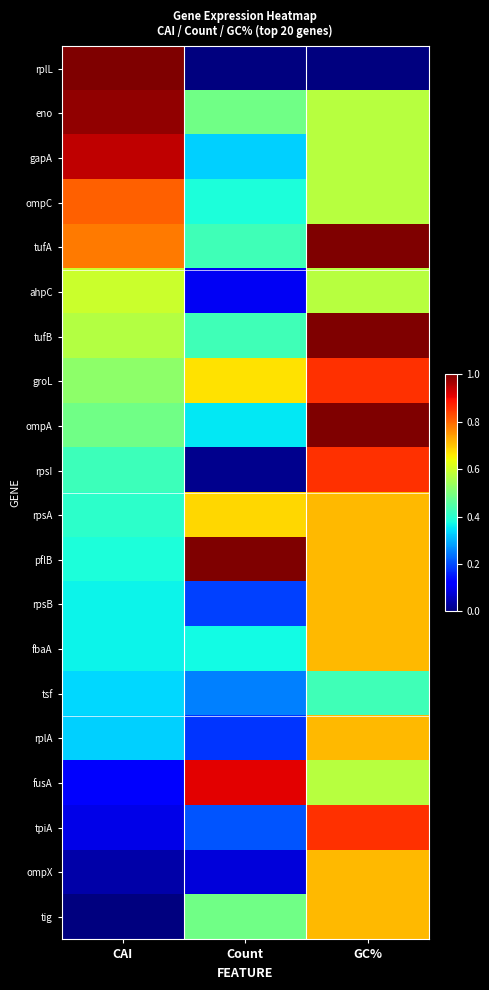

Reading left to right, extract all data points from this chart.

rplL: CAI=1.0	Count=0.0	GC%=0.0
eno: CAI=1.0	Count=0.5	GC%=0.6
gapA: CAI=0.9	Count=0.3	GC%=0.6
ompC: CAI=0.8	Count=0.4	GC%=0.6
tufA: CAI=0.8	Count=0.4	GC%=1.0
ahpC: CAI=0.6	Count=0.1	GC%=0.6
tufB: CAI=0.6	Count=0.4	GC%=1.0
groL: CAI=0.5	Count=0.7	GC%=0.9
ompA: CAI=0.5	Count=0.4	GC%=1.0
rpsI: CAI=0.4	Count=0.0	GC%=0.9
rpsA: CAI=0.4	Count=0.7	GC%=0.7
pflB: CAI=0.4	Count=1.0	GC%=0.7
rpsB: CAI=0.4	Count=0.2	GC%=0.7
fbaA: CAI=0.4	Count=0.4	GC%=0.7
tsf: CAI=0.3	Count=0.3	GC%=0.4
rplA: CAI=0.3	Count=0.2	GC%=0.7
fusA: CAI=0.1	Count=0.9	GC%=0.6
tpiA: CAI=0.1	Count=0.2	GC%=0.9
ompX: CAI=0.0	Count=0.1	GC%=0.7
tig: CAI=0.0	Count=0.5	GC%=0.7